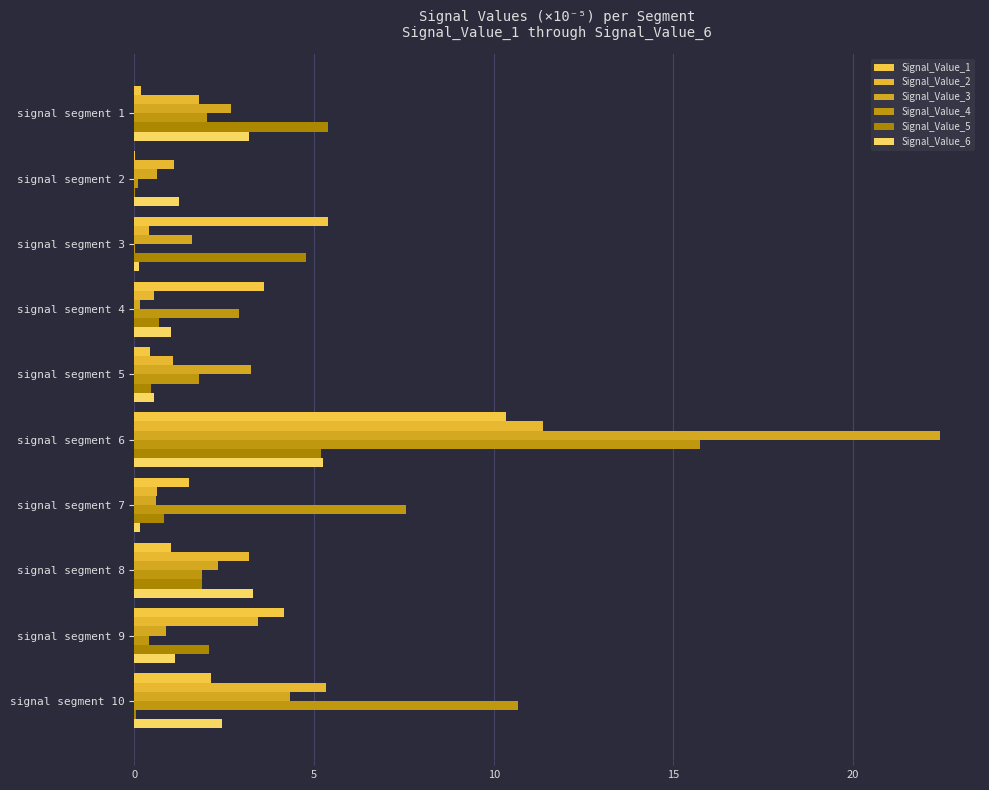

At which category is the sum across all series the highest?

signal segment 6